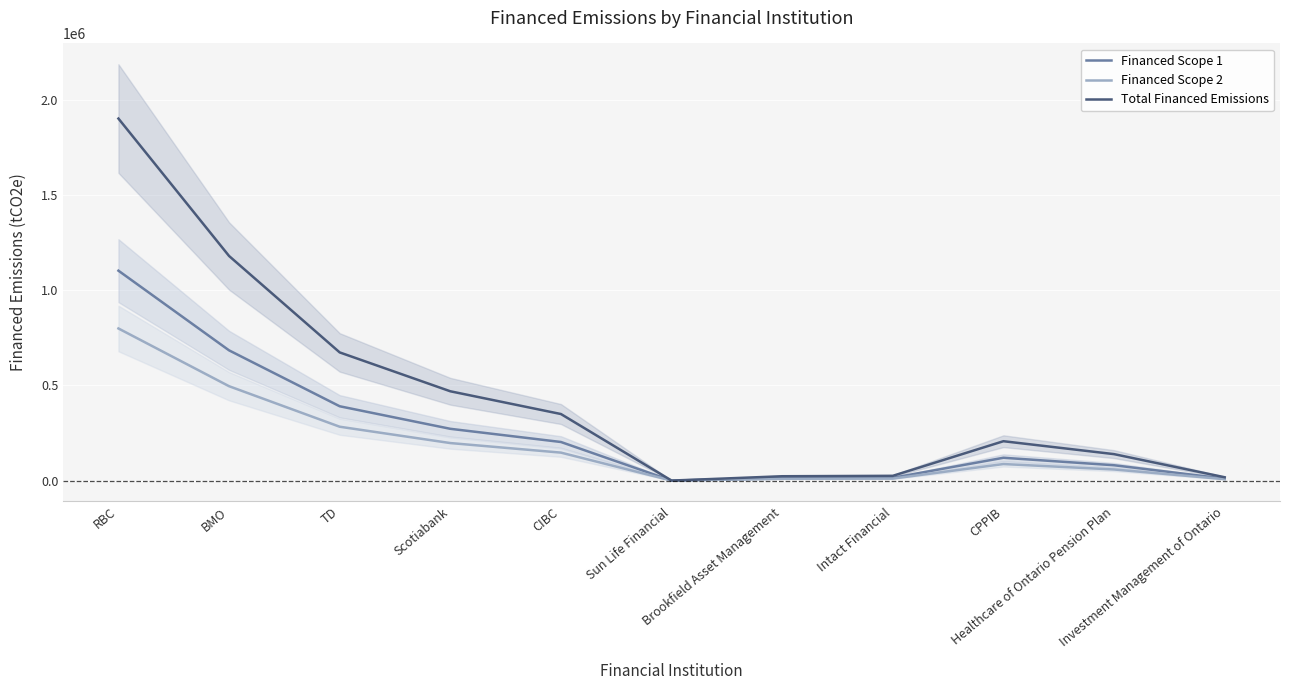

Which category has the highest value in the Financed Scope 2 series?

RBC